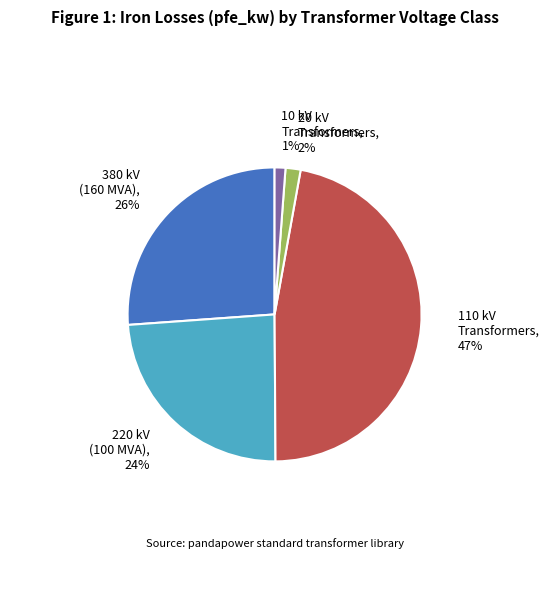

Is there a majority slice in this chart?

No